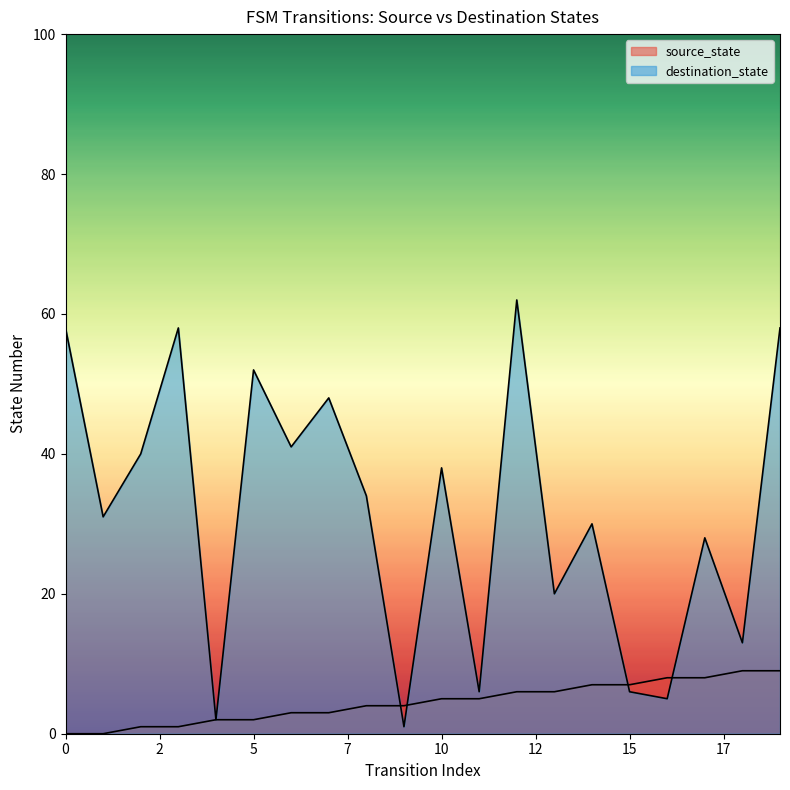

How many interior local valleys does the destination_state series have?

8